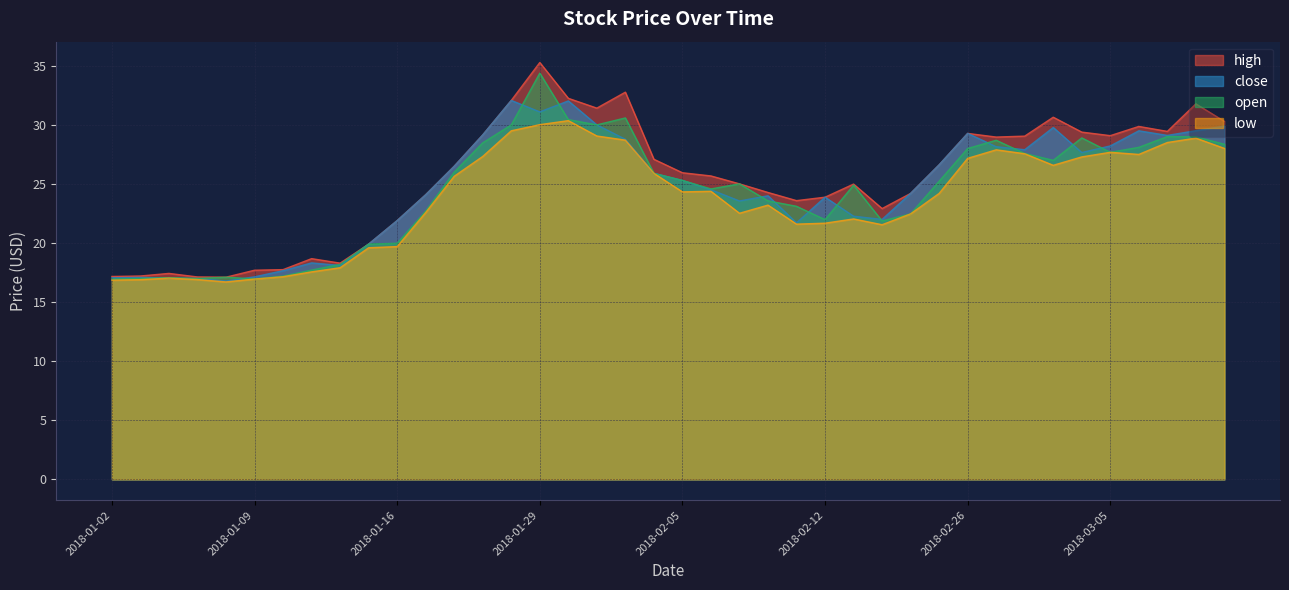

Between 2018-01-12 and 2018-01-26, which series saw the biggest shift?

close